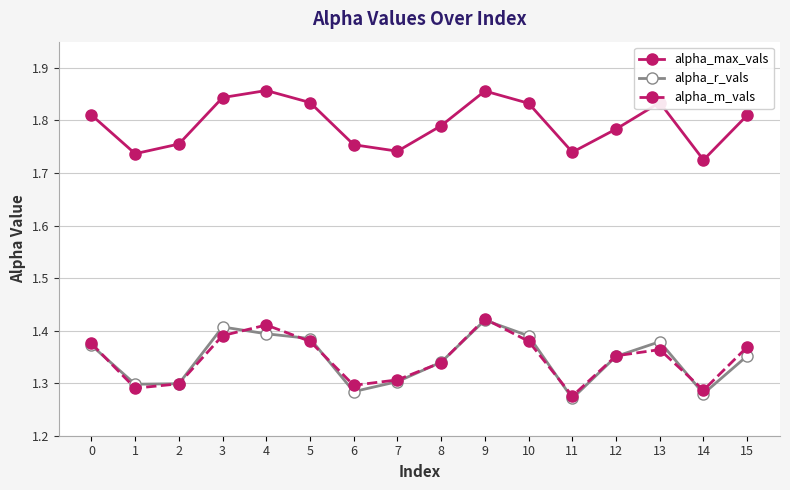

Which series changed the most between 5 and 7?

alpha_max_vals